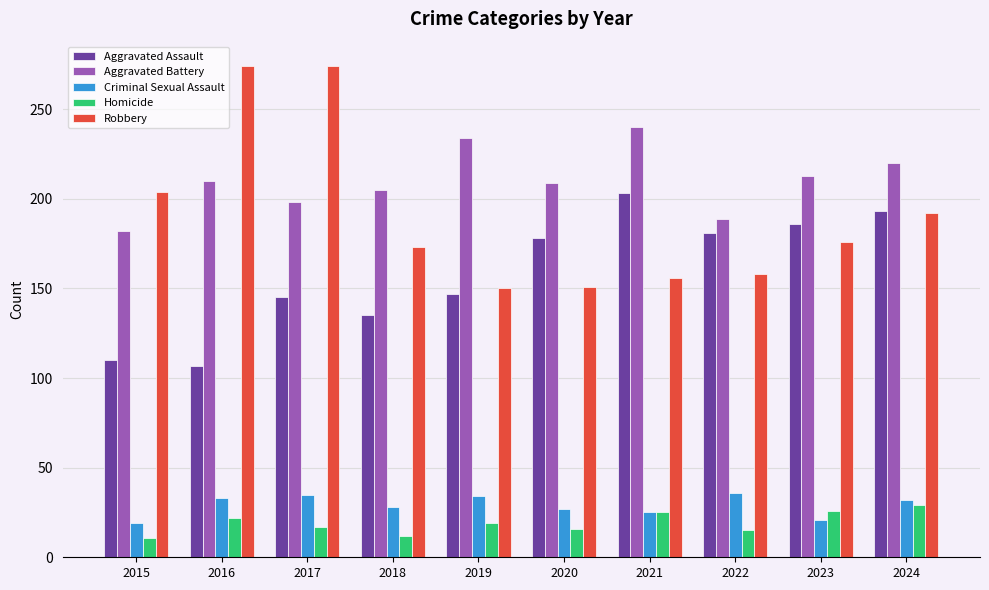

At which label does Robbery first exceed 176?

2015